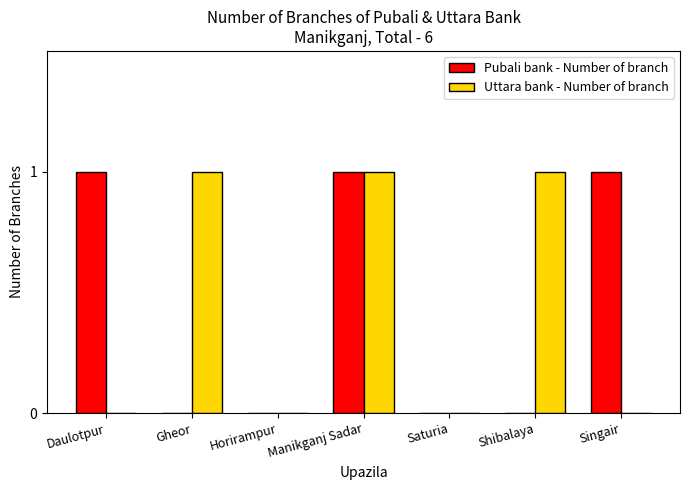

The Pubali bank - Number of branch series shows 2 at Daulotpur. True or false?

False